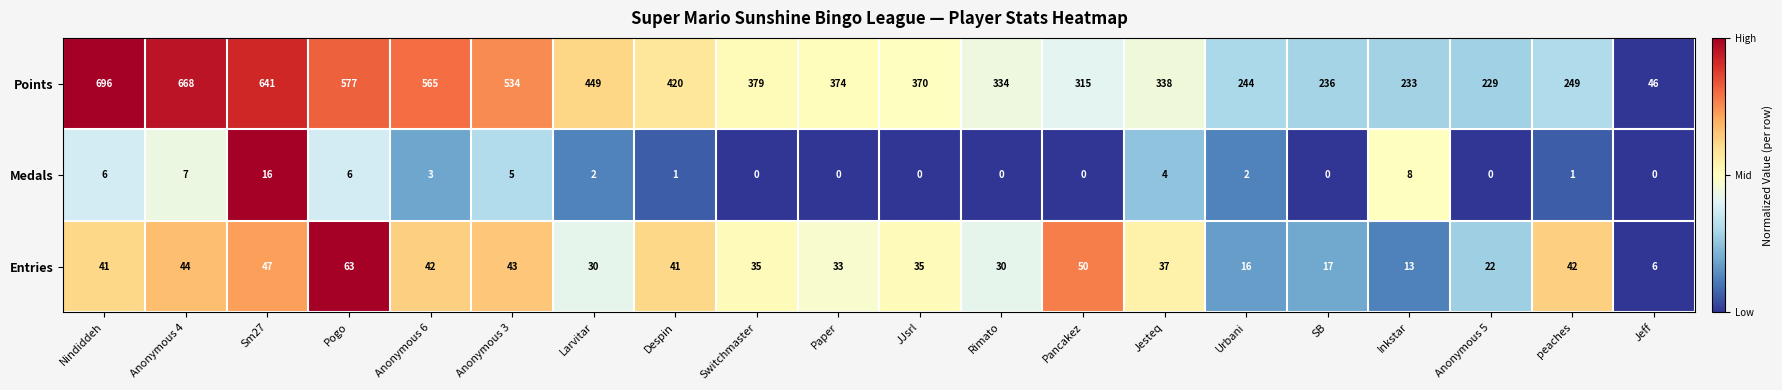

The Entries series shows 41 at Despin. True or false?

True